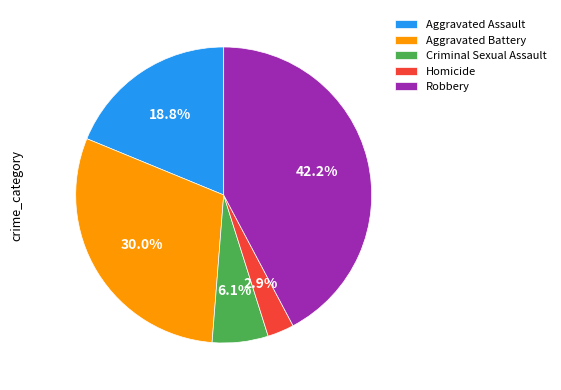

What is the ratio of the value at Criminal Sexual Assault to the value at Robbery?

0.1